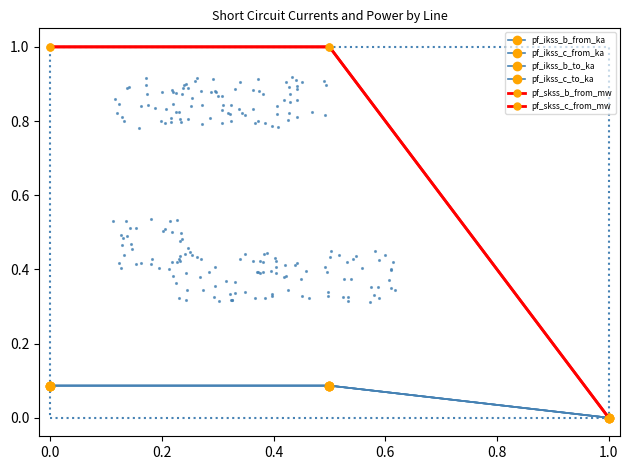

What is the greatest value displayed?

1.0